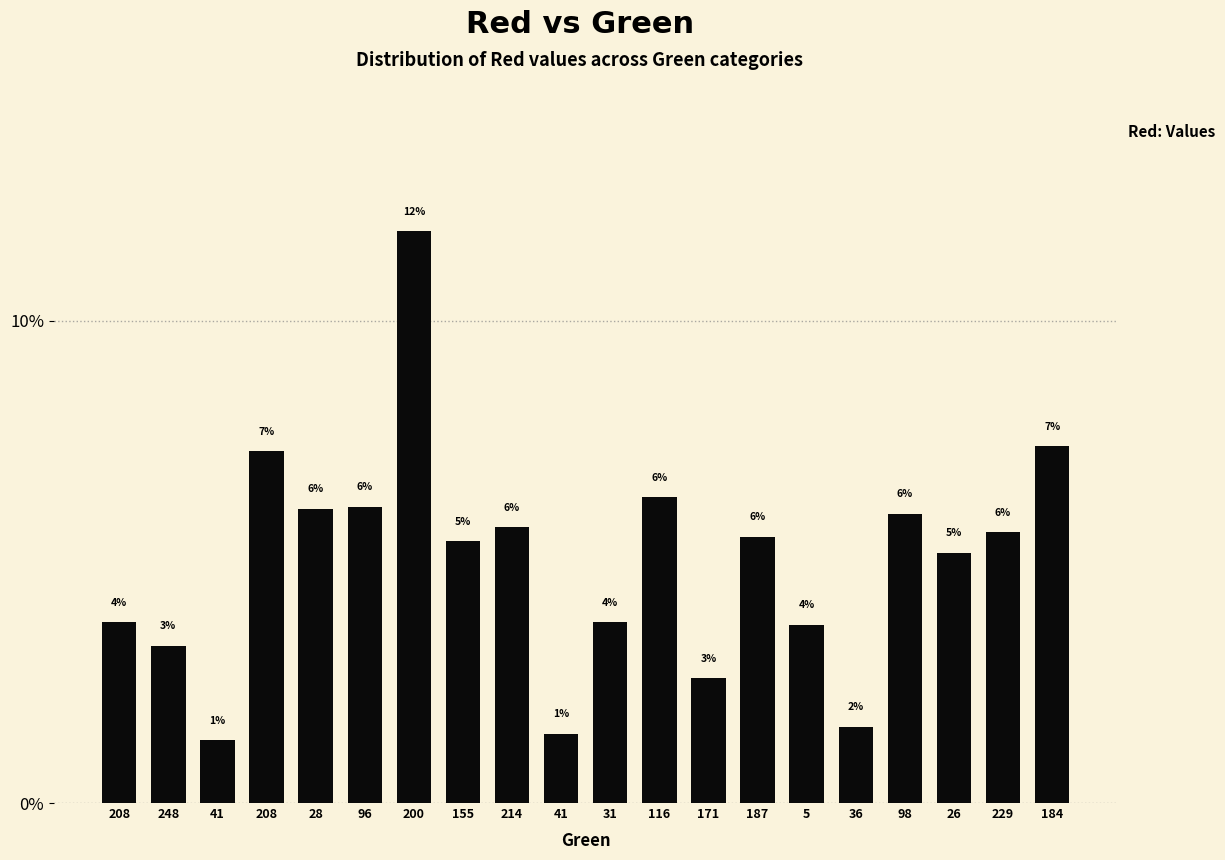

What is the change in value from 98 to 184?

+1.4